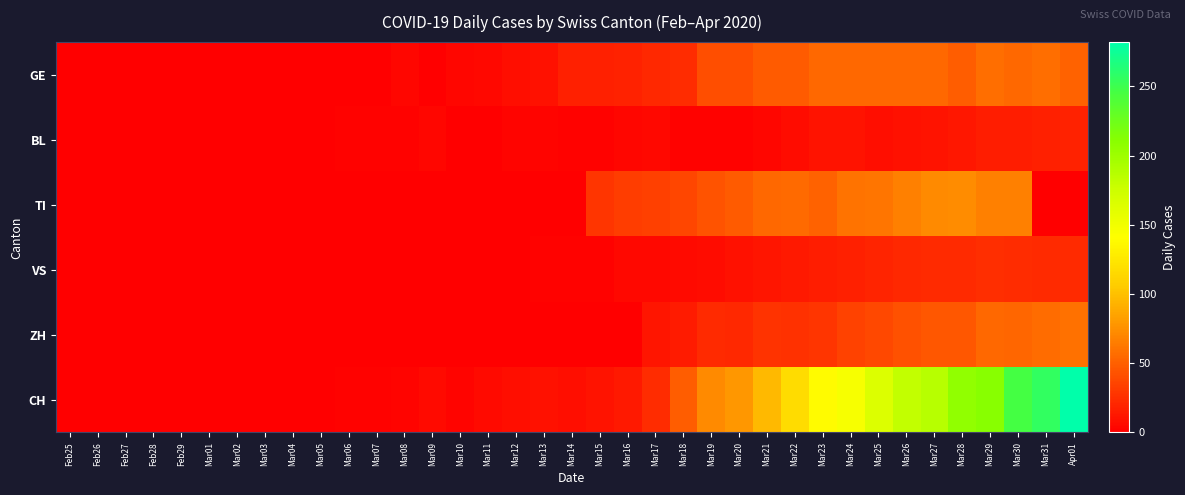

At which category does the chart reach its minimum across all series?

Feb25